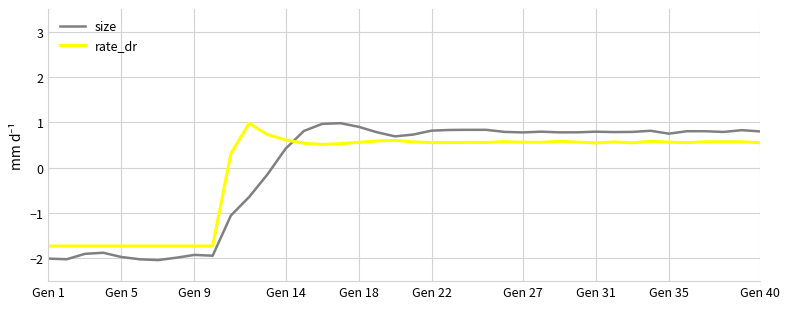

What is the difference between the maximum and minimum values in the rate_dr series?

2.7